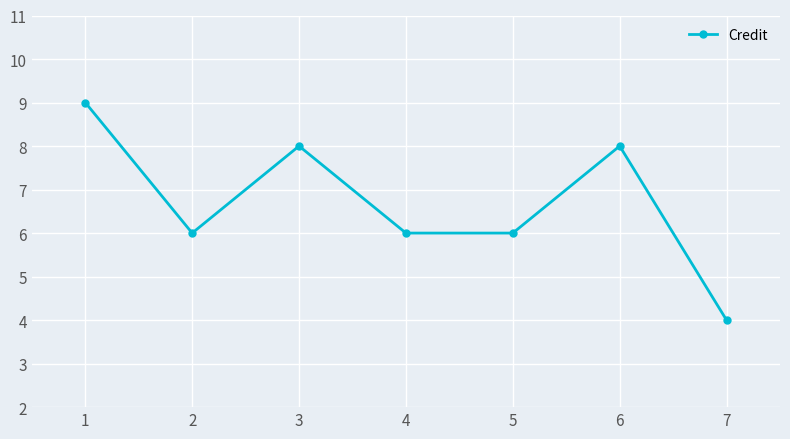

Does the chart have visible grid lines?

Yes